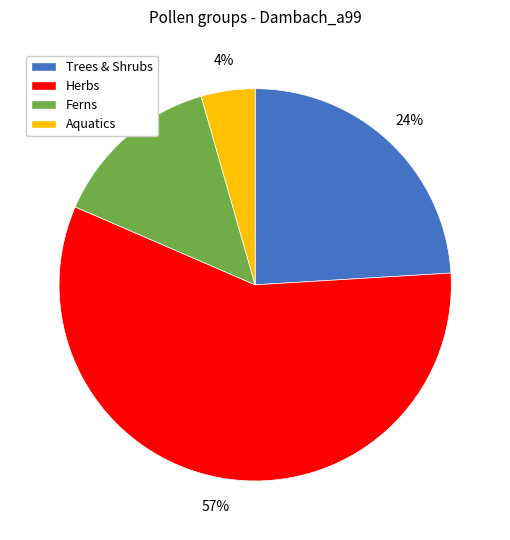

True or false: Herbs accounts for 44% of the total.

False